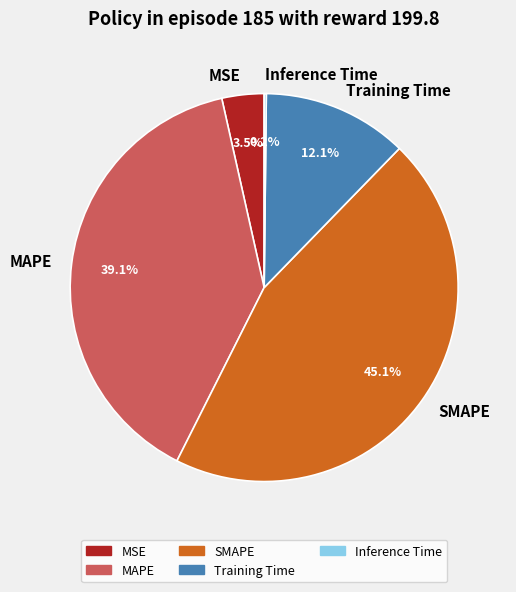

Is it true that Training Time is 12% of the pie?

True